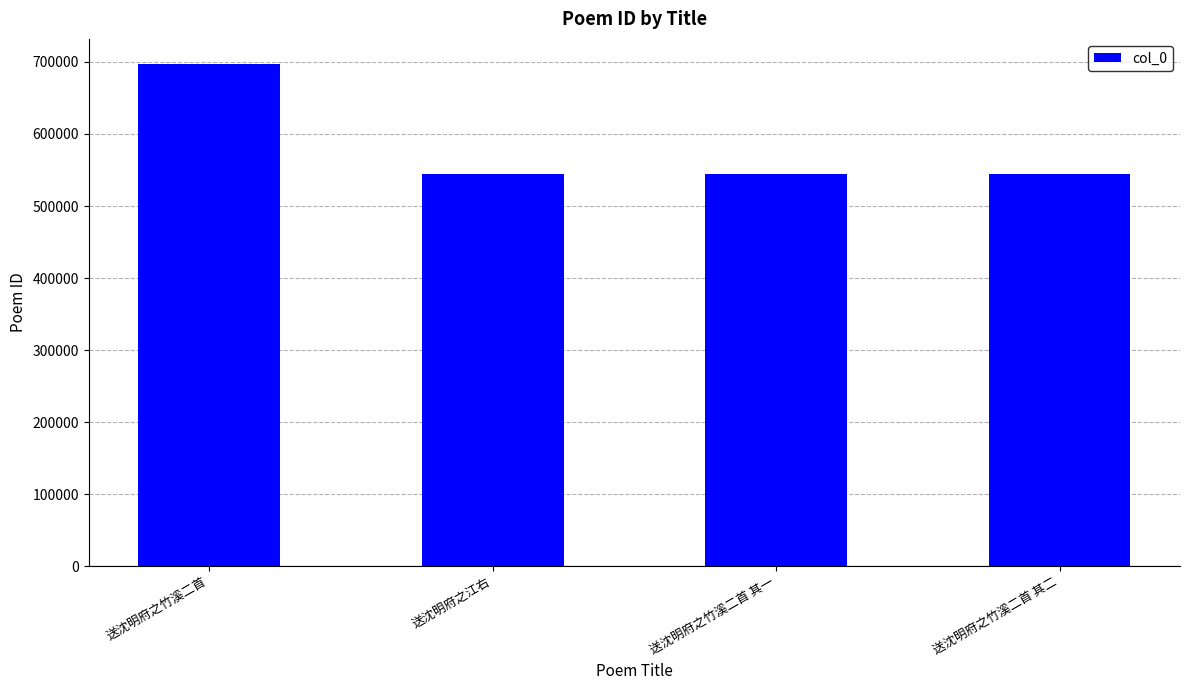

Approximately how many times larger is the value at 送沈明府之竹溪二首 其一 compared to 送沈明府之竹溪二首?

0.8